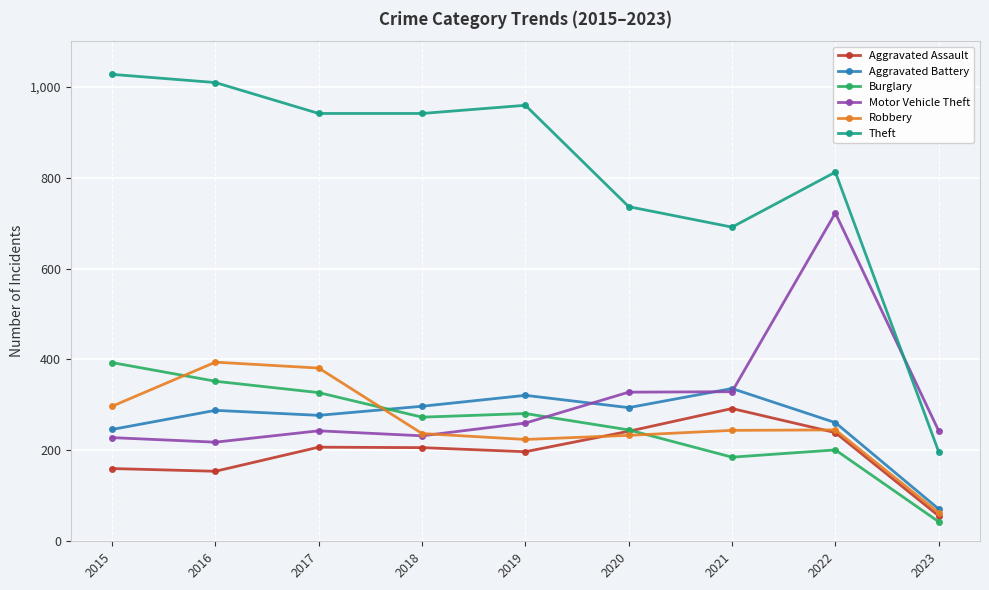

What is the total value across all series at 2016?

2415